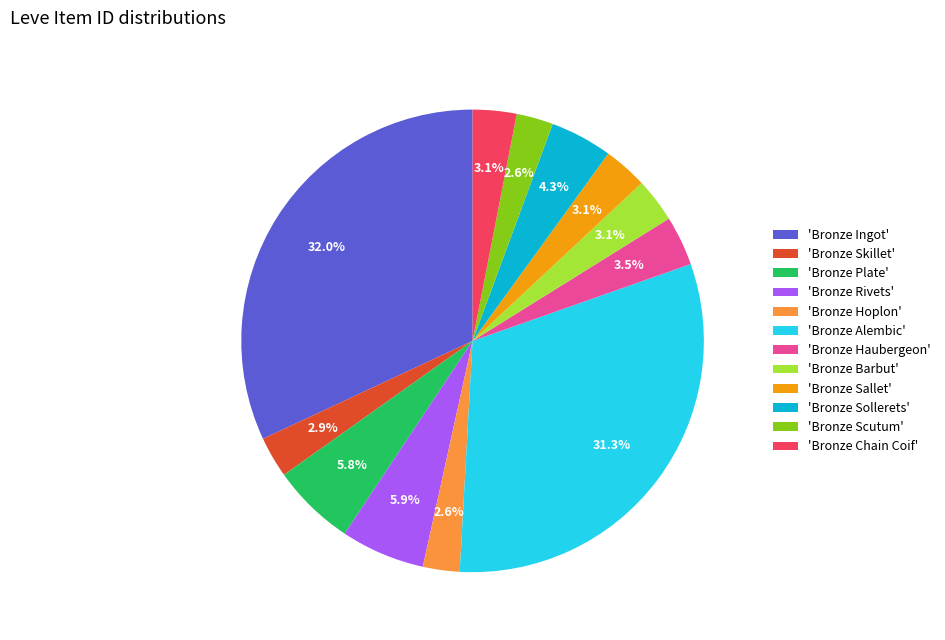

Between 'Bronze Scutum' and 'Bronze Sollerets', which is larger?

'Bronze Sollerets'